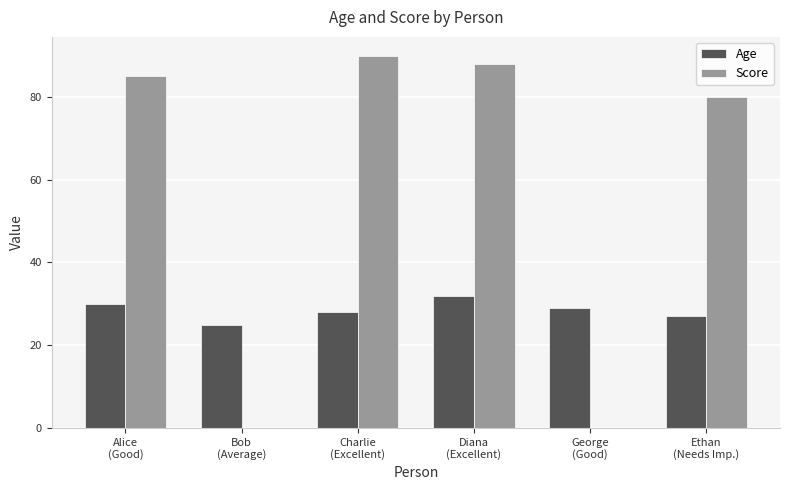

How many values in the Age series are below 29?

3